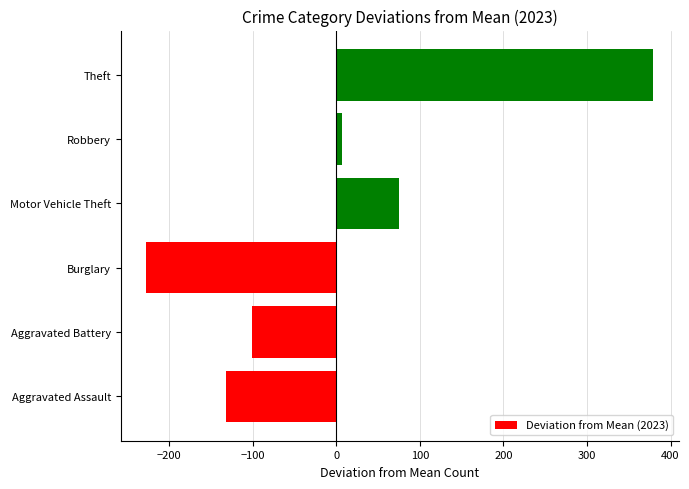

What is the sum of the values at Theft and Aggravated Assault?

247.0